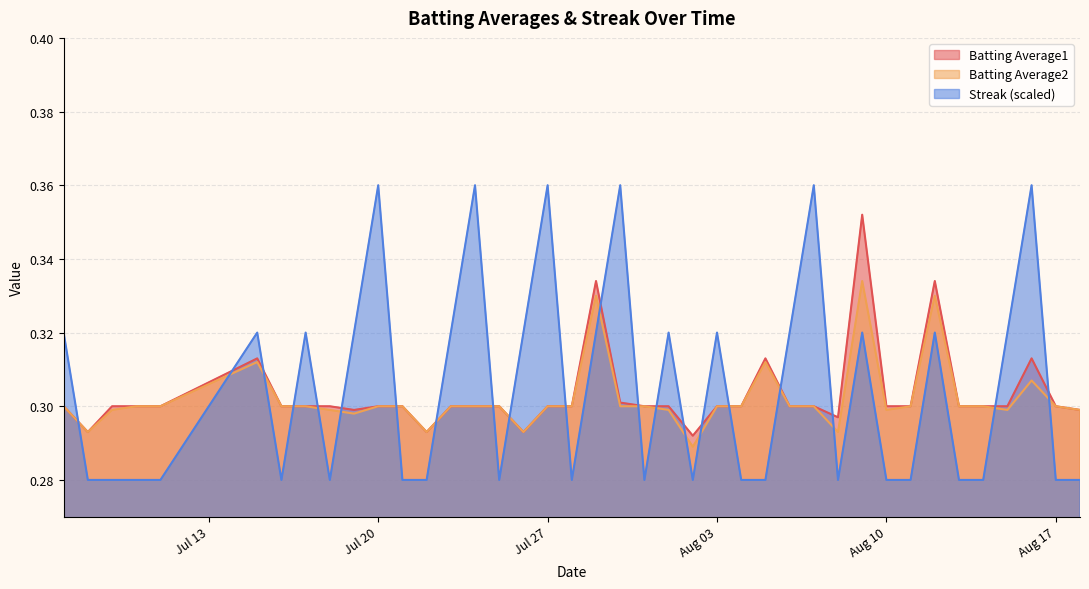

How many lines are shown in the chart?

3